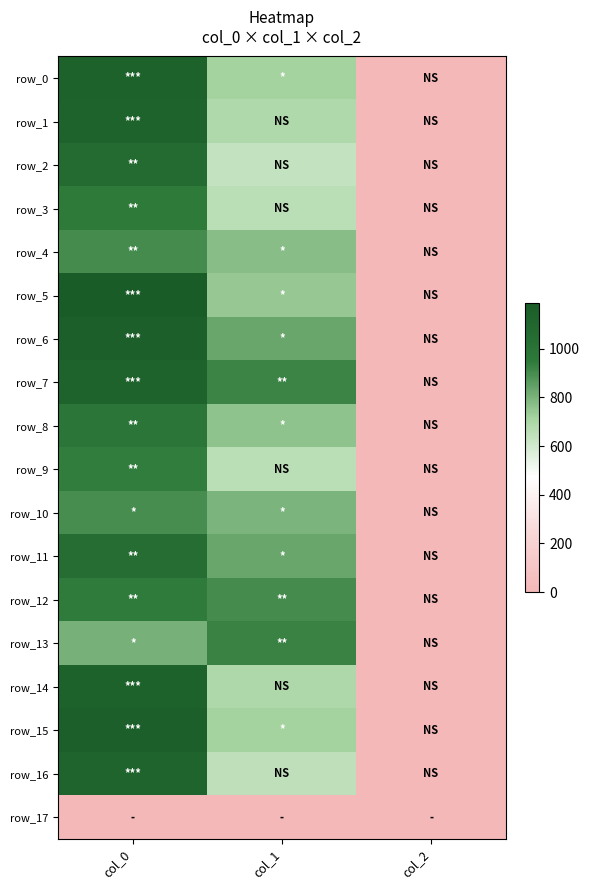

Reading left to right, transcribe all the data shown in this chart.

row_0: 1133.3	715.5	2.0
row_1: 1130.0	688.5	2.0
row_2: 1060.0	637.9	2.0
row_3: 950.0	661.5	2.0
row_4: 900.0	769.5	2.0
row_5: 1186.7	742.5	2.0
row_6: 1156.7	830.2	2.0
row_7: 1123.3	921.4	2.0
row_8: 986.7	756.0	2.0
row_9: 940.0	661.5	2.0
row_10: 896.7	796.5	2.0
row_11: 1043.3	830.2	2.0
row_12: 943.3	901.1	2.0
row_13: 803.3	924.8	2.0
row_14: 1133.3	695.2	2.0
row_15: 1156.7	715.5	2.0
row_16: 1116.7	651.4	2.0
row_17: 0.0	0.0	0.0